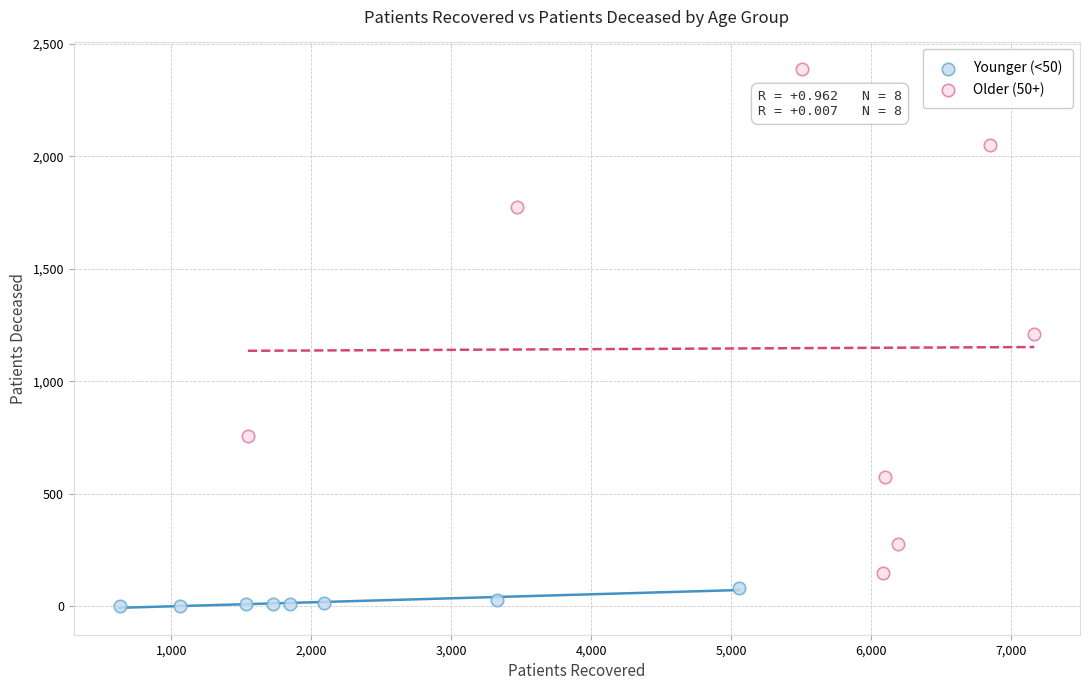

What are all the series names shown in the legend?

Younger (<50), Older (50+)